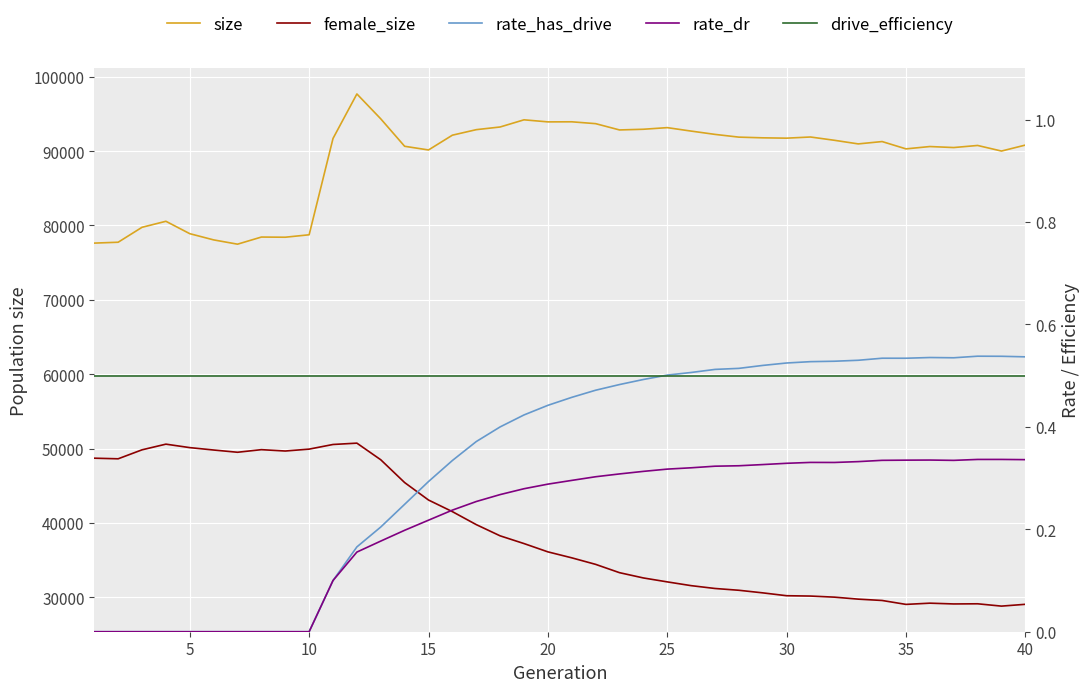

What is the maximum value shown in the chart?

97683.0